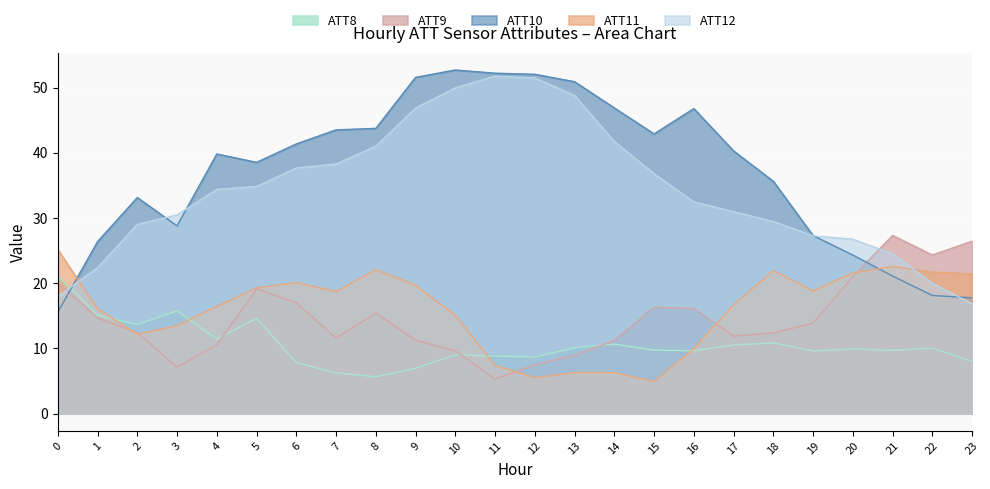

How many lines are shown in the chart?

5